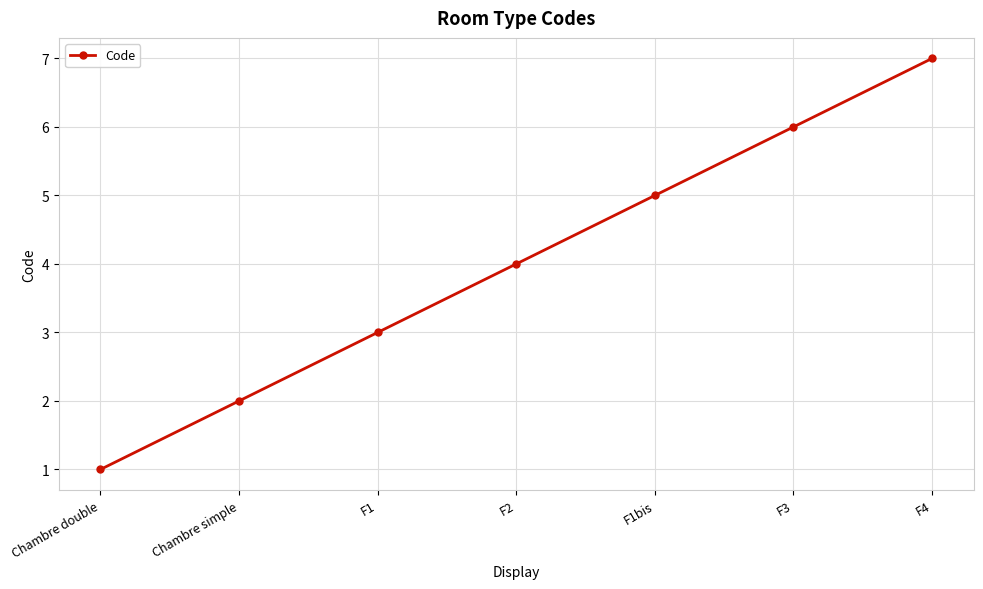

What position from the right is F1bis?

3